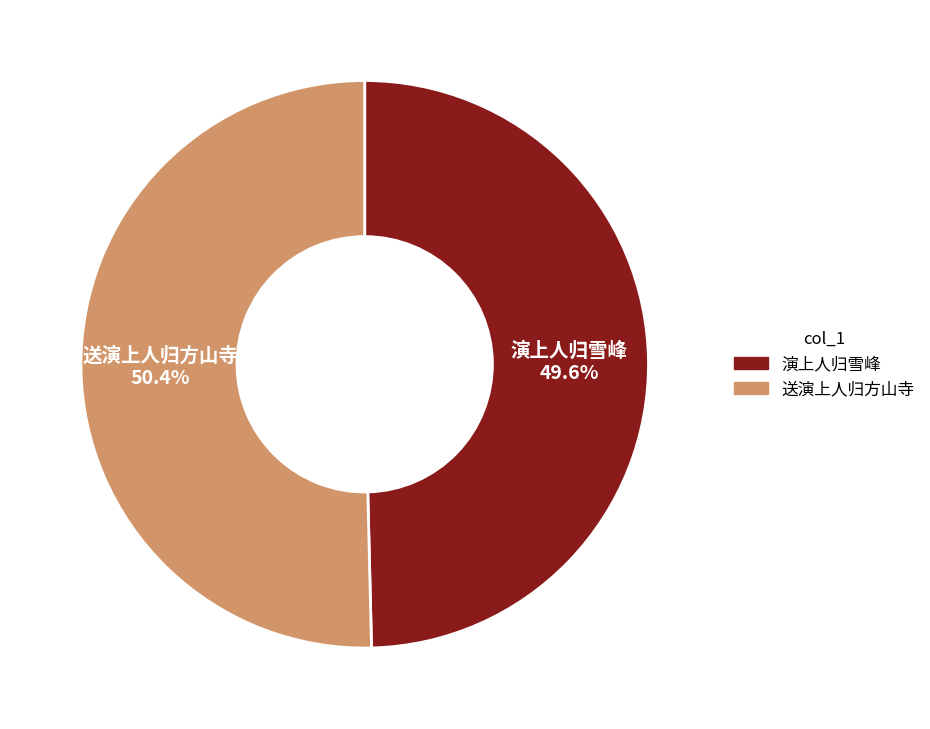

Which has a higher value, 送演上人归方山寺 or 演上人归雪峰?

送演上人归方山寺